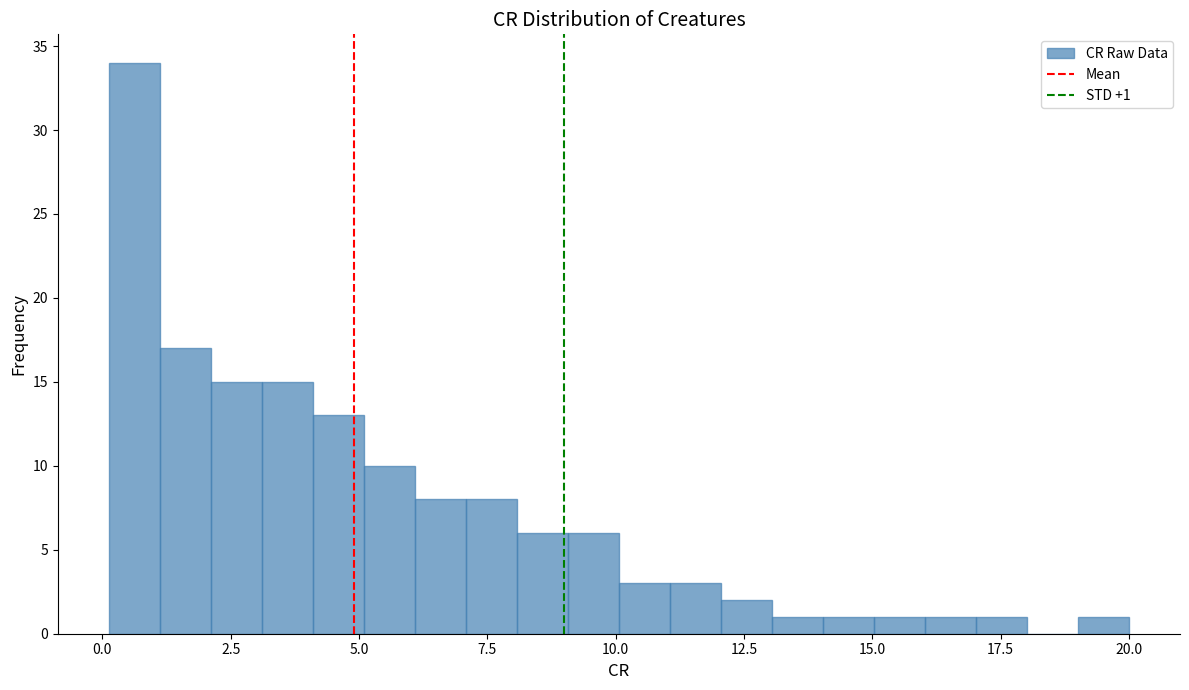

Around what value on the x-axis is the tallest bar? Give the approximate position of its centre, as read against the axis.

0.5